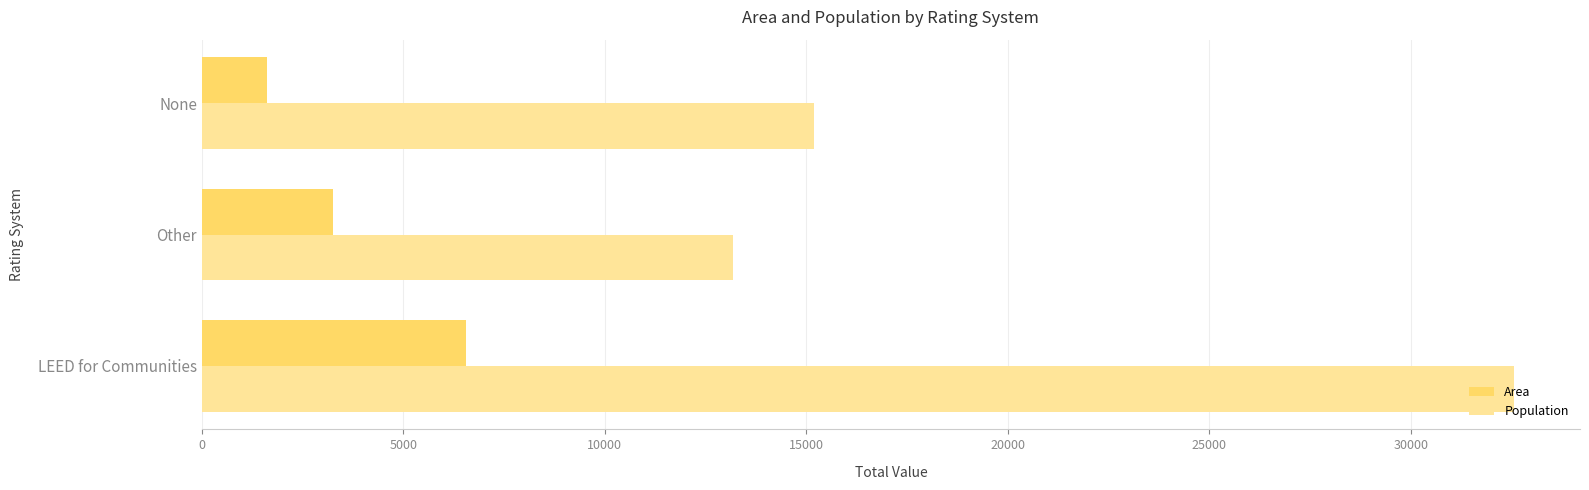

What is the maximum value for Area?

6552